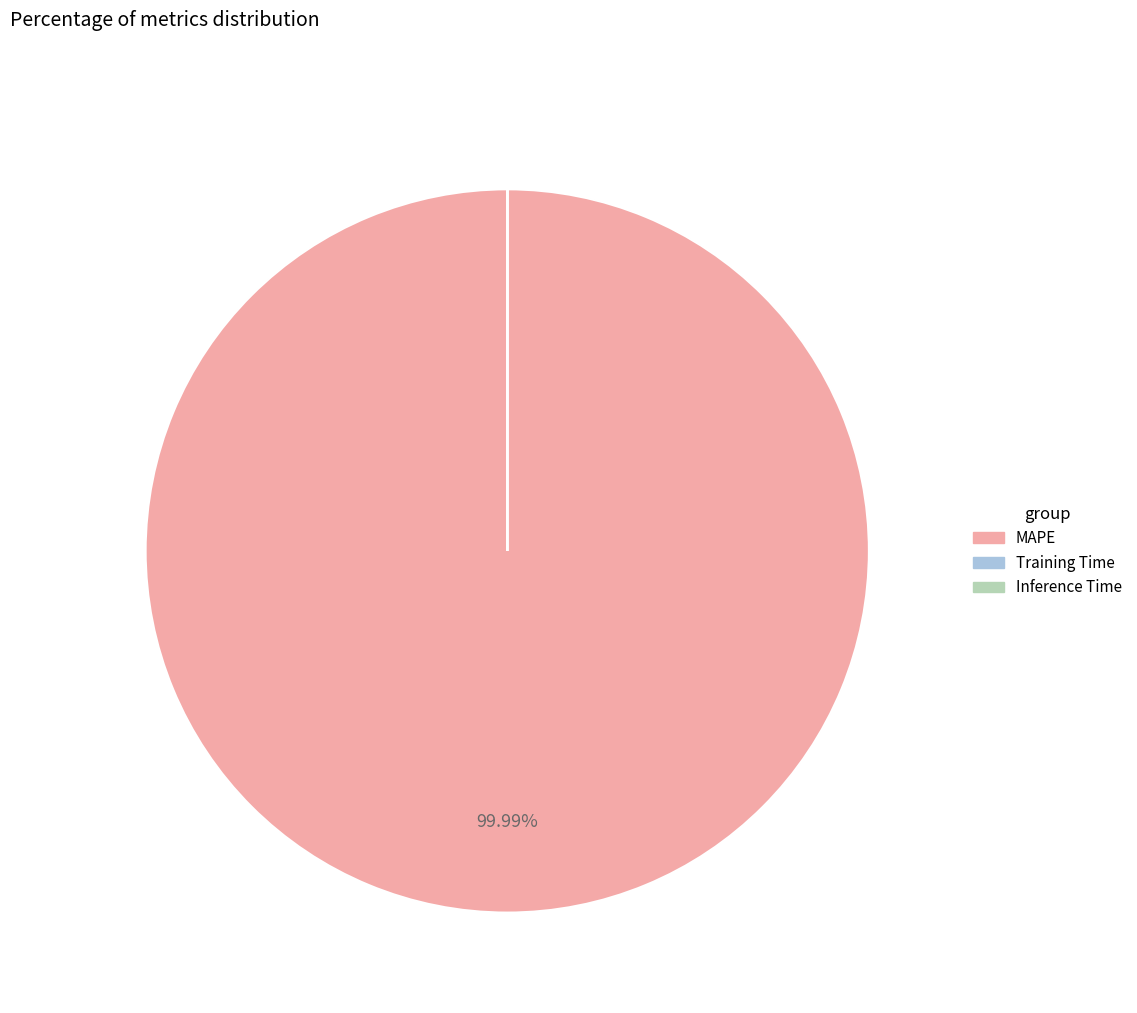

Which slice is the largest?

MAPE